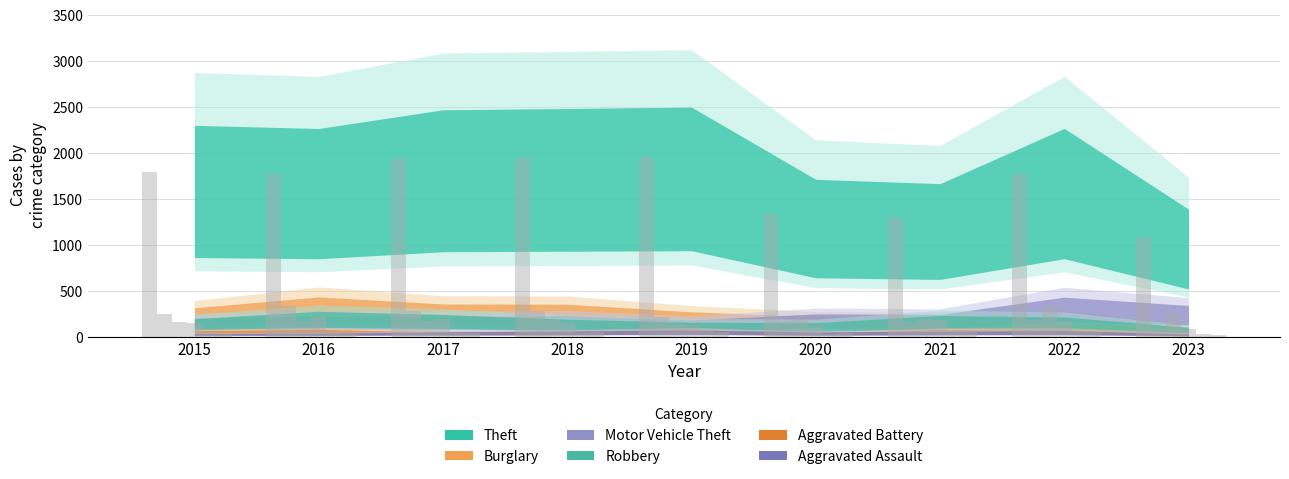

Reading left to right, list all the values displayed in this chart.

Theft: 1799	1772	1931	1942	1954	1340	1303	1773	1086
Burglary: 247	340	280	278	213	173	167	180	85
Motor Vehicle Theft: 160	177	173	180	143	196	191	338	267
Robbery: 155	218	191	150	124	121	182	169	82
Aggravated Battery: 53	64	43	47	64	35	61	62	29
Aggravated Assault: 29	31	43	51	58	43	48	54	24